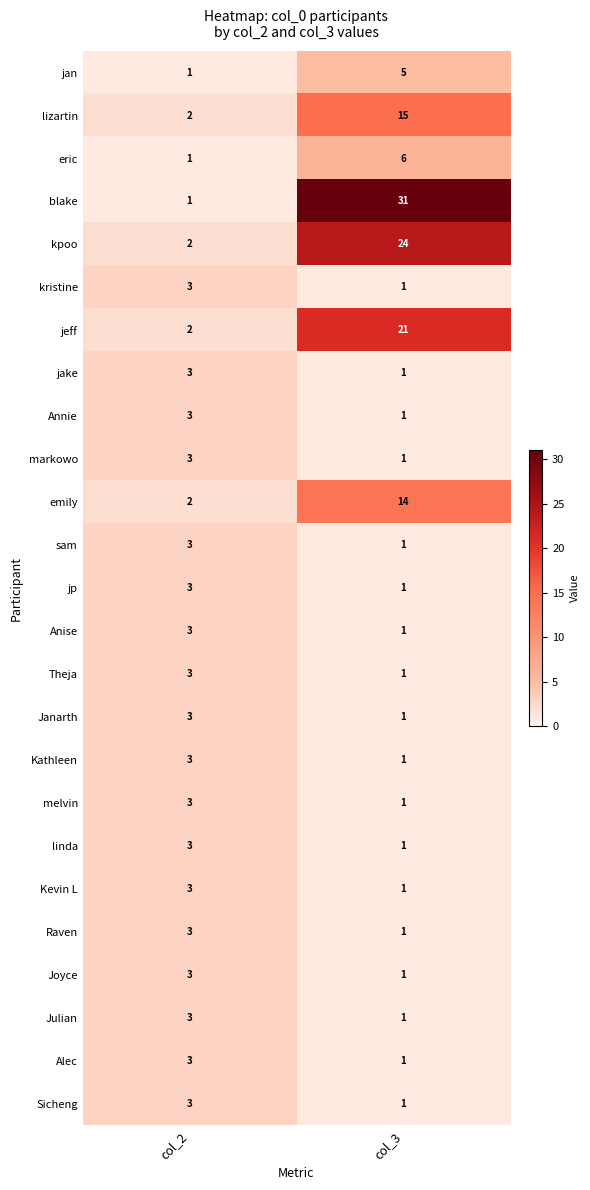

At which category is the sum across all series the highest?

col_3